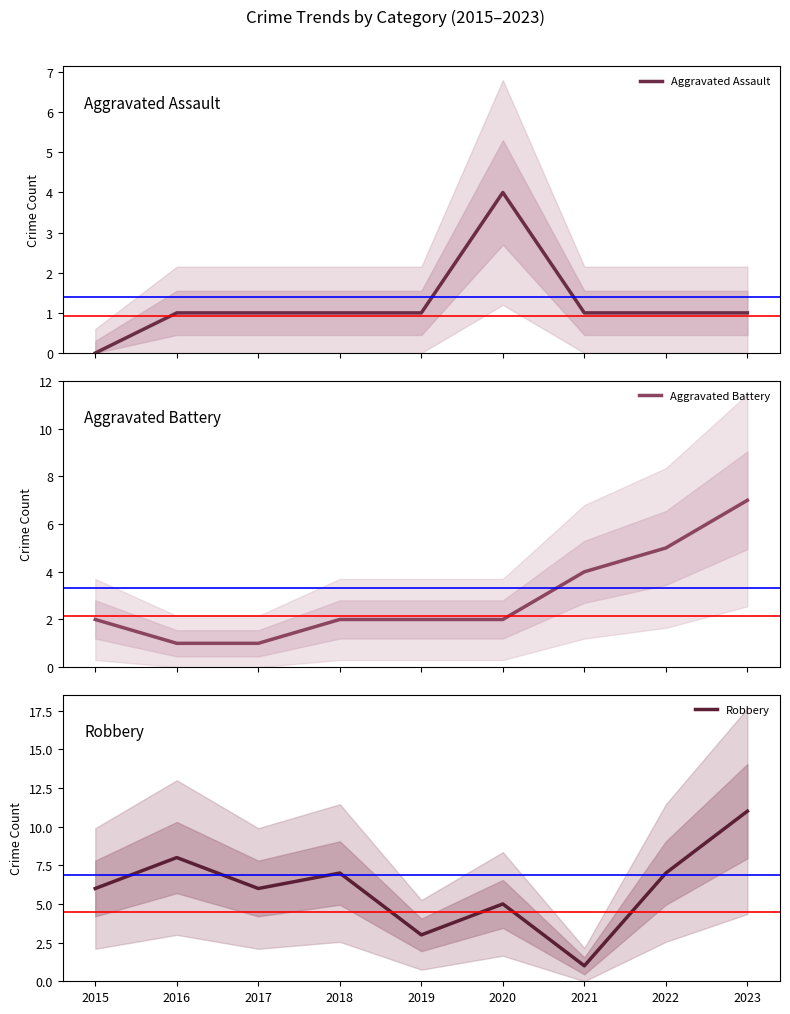

Is it true that Aggravated Battery equals 2 at 2015?

True